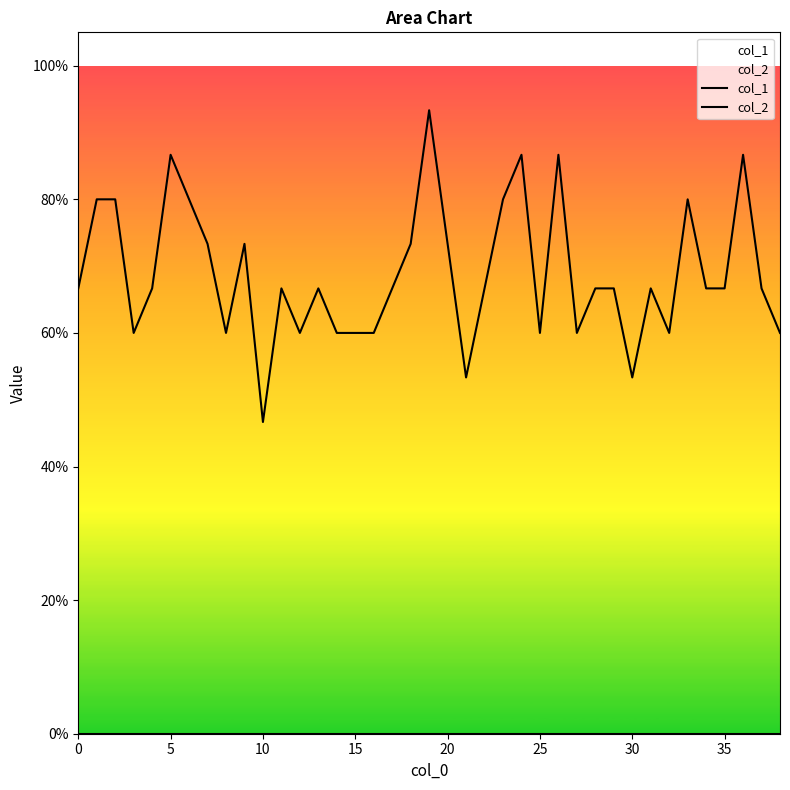

Which category has the lowest value in the col_1 series?

10